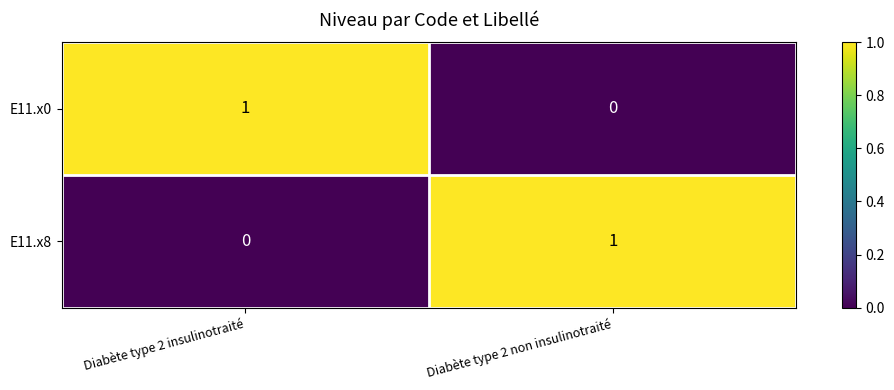

Which category has the lowest value in the E11.x8 series?

Diabète type 2 insulinotraité